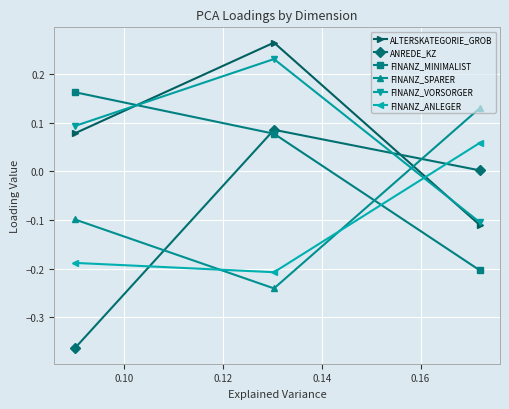

Which series has the largest range (max minus min)?

ANREDE_KZ